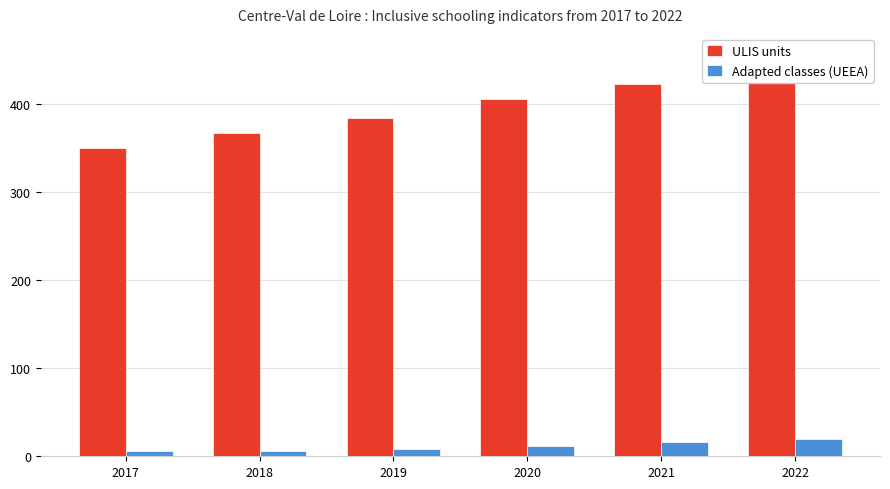

At which label is ULIS units closest to 397?

2020